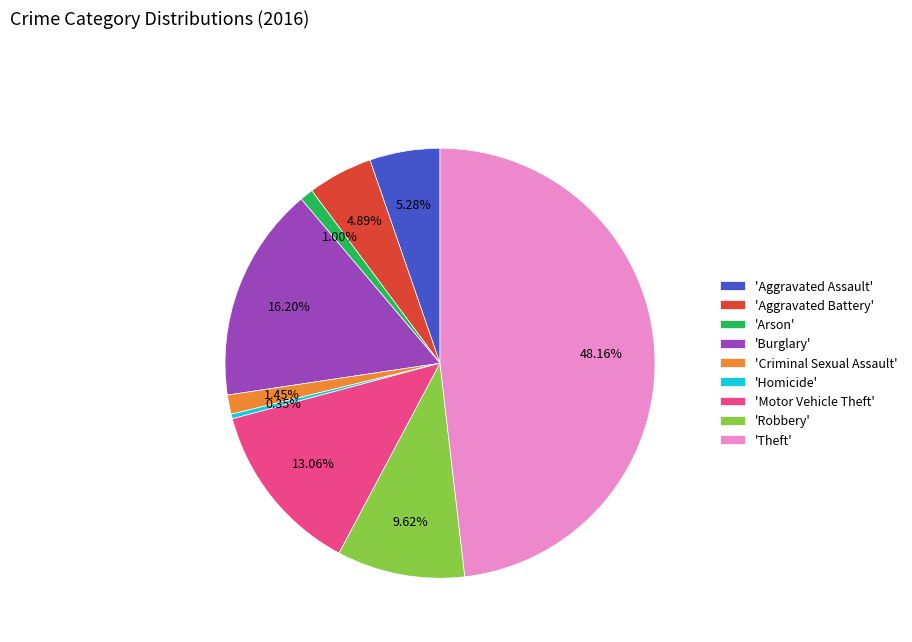

Approximately how many times larger is the value at 'Aggravated Assault' compared to 'Arson'?

5.3